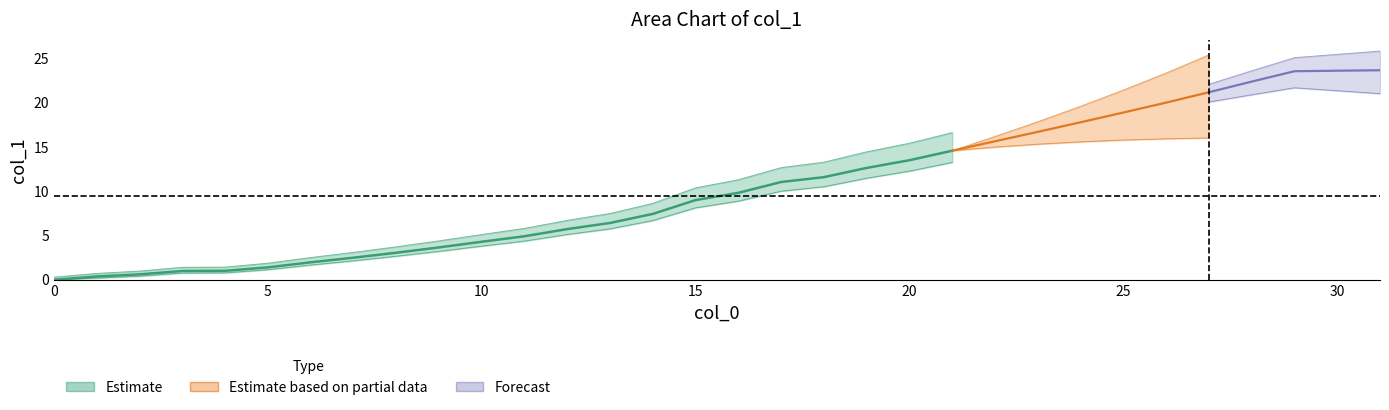

How many values exceed 9?

16